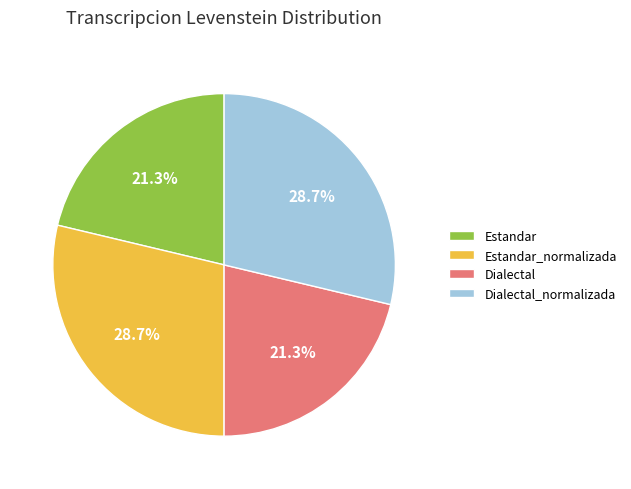

How many slices are in this pie chart?

4